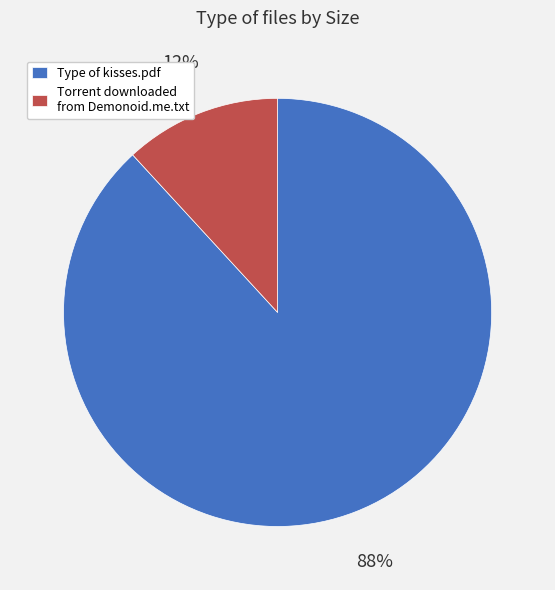

Which category has the smallest portion of the pie?

Torrent downloaded from Demonoid.me.txt